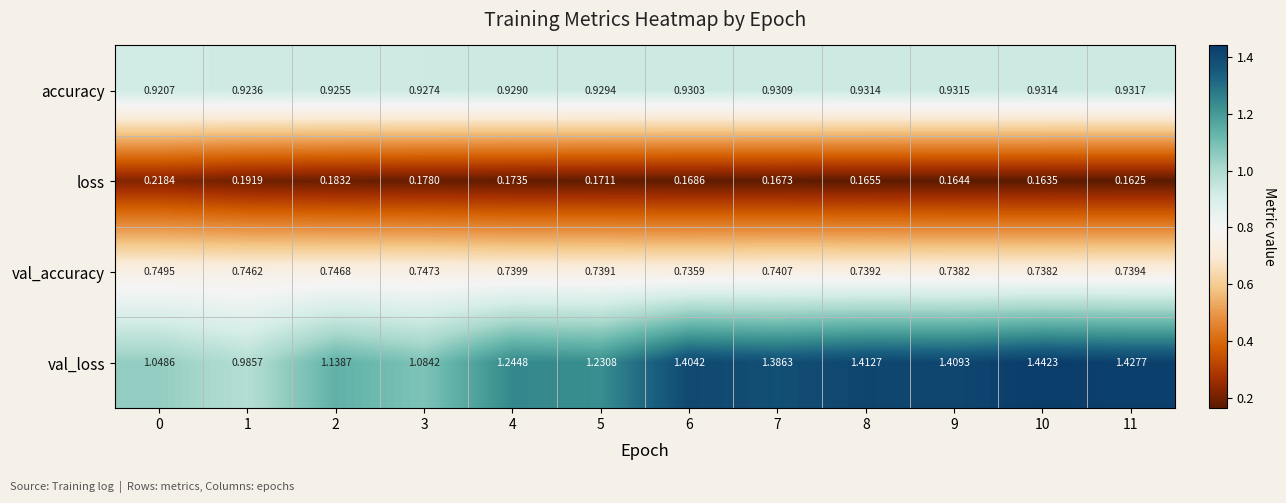

Is the value of val_loss at 2 greater than the value of accuracy at 1?

Yes